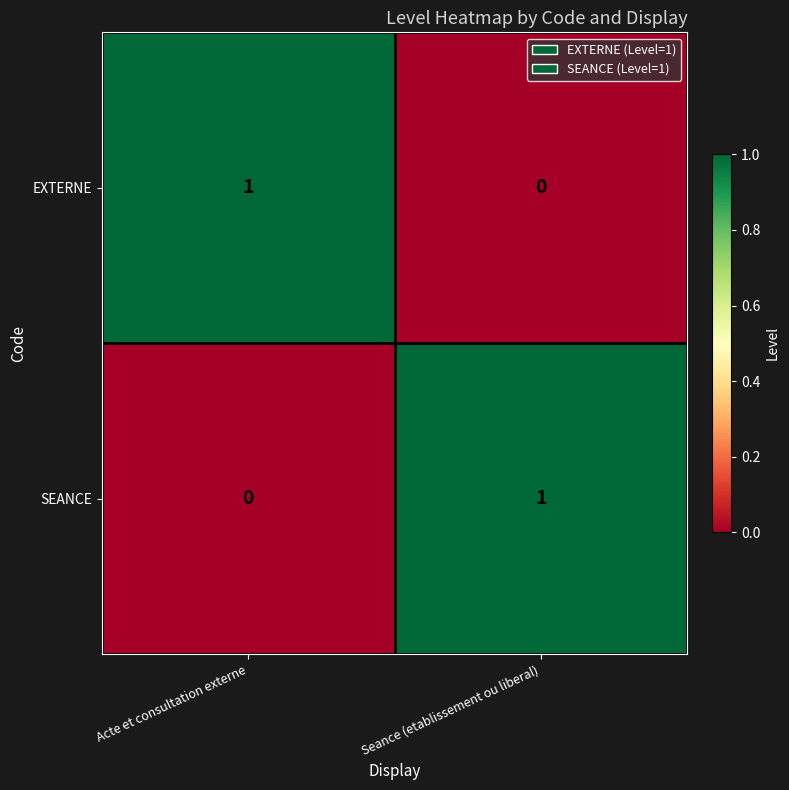

What is the spread (max minus min) of values at Acte et consultation externe?

1